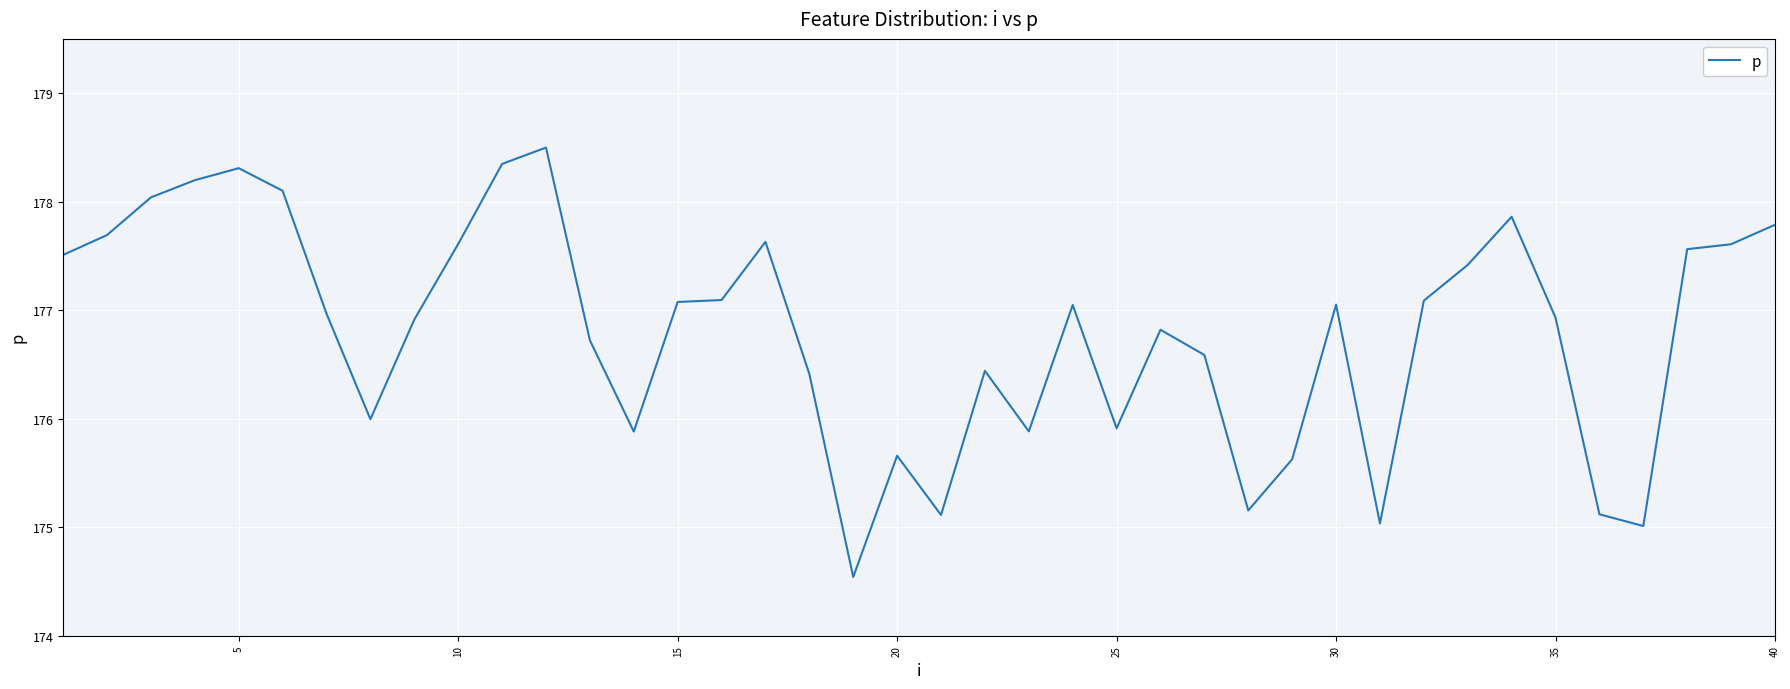

What is the minimum value shown in the chart?

174.5